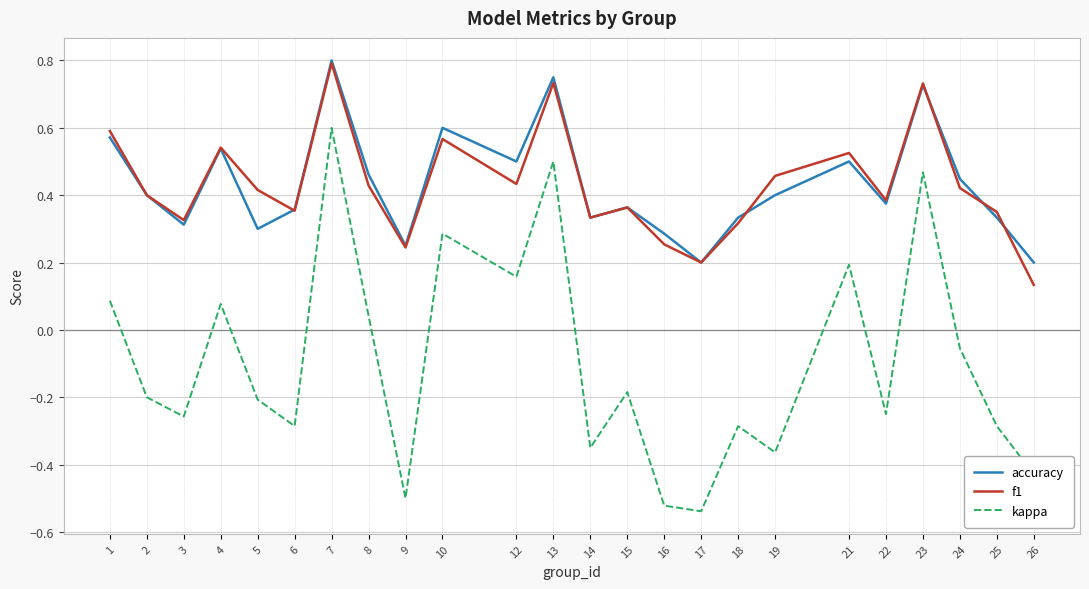

True or false: kappa and f1 cross at least once.

False